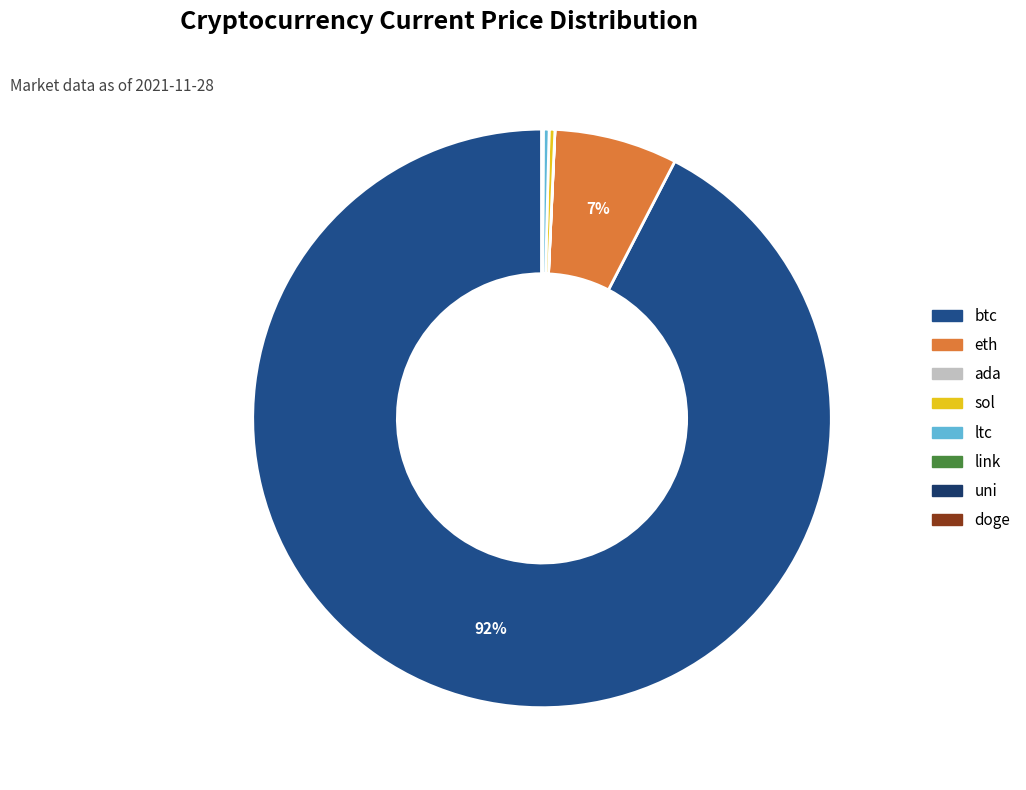

To the nearest percent, what is the combined percentage of sol and btc?

93%